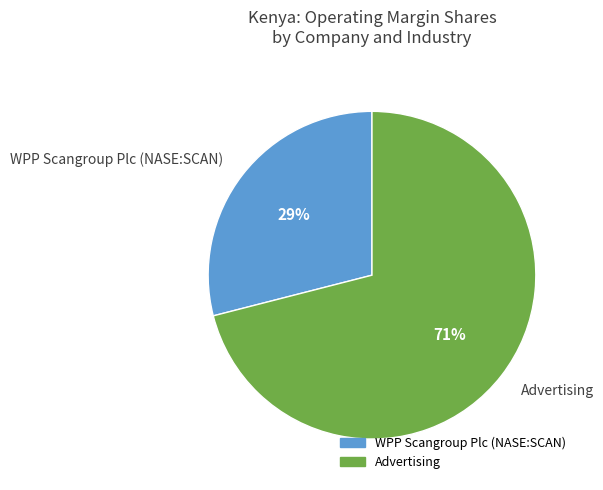

Which slice is the smallest?

WPP Scangroup Plc (NASE:SCAN)